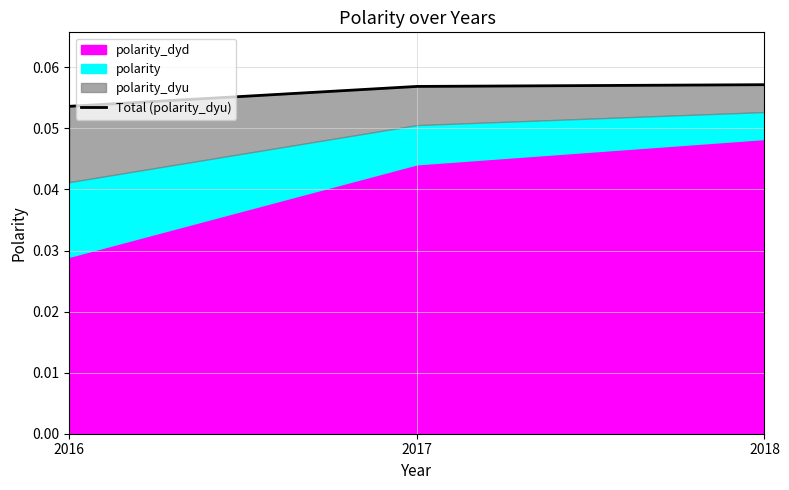

What is the value of the 2nd point from the left?

0.1